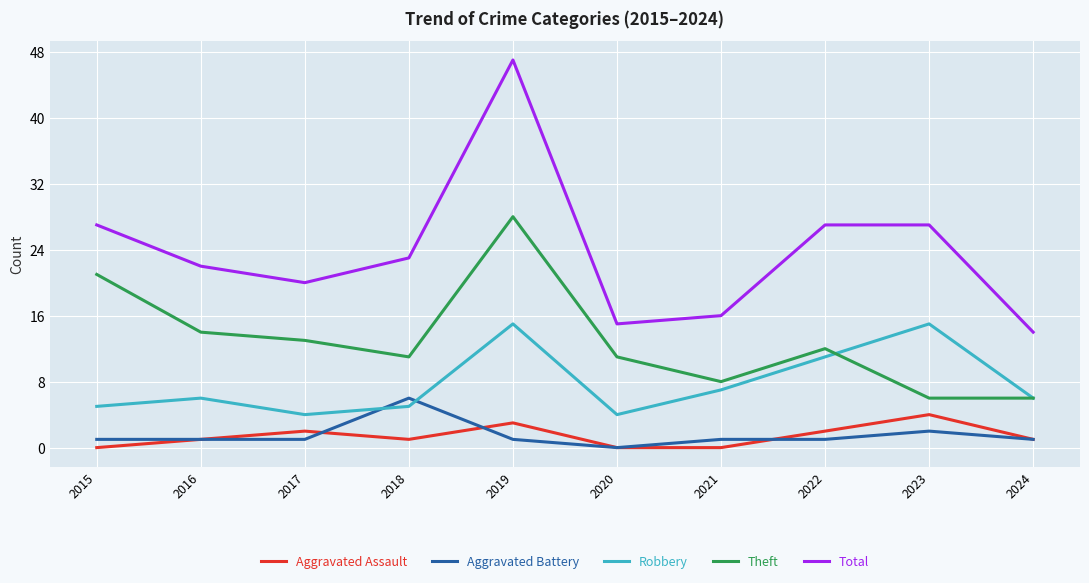

Reading left to right, what are all the values shown in this chart?

Aggravated Assault: 0	1	2	1	3	0	0	2	4	1
Aggravated Battery: 1	1	1	6	1	0	1	1	2	1
Robbery: 5	6	4	5	15	4	7	11	15	6
Theft: 21	14	13	11	28	11	8	12	6	6
Total: 27	22	20	23	47	15	16	27	27	14